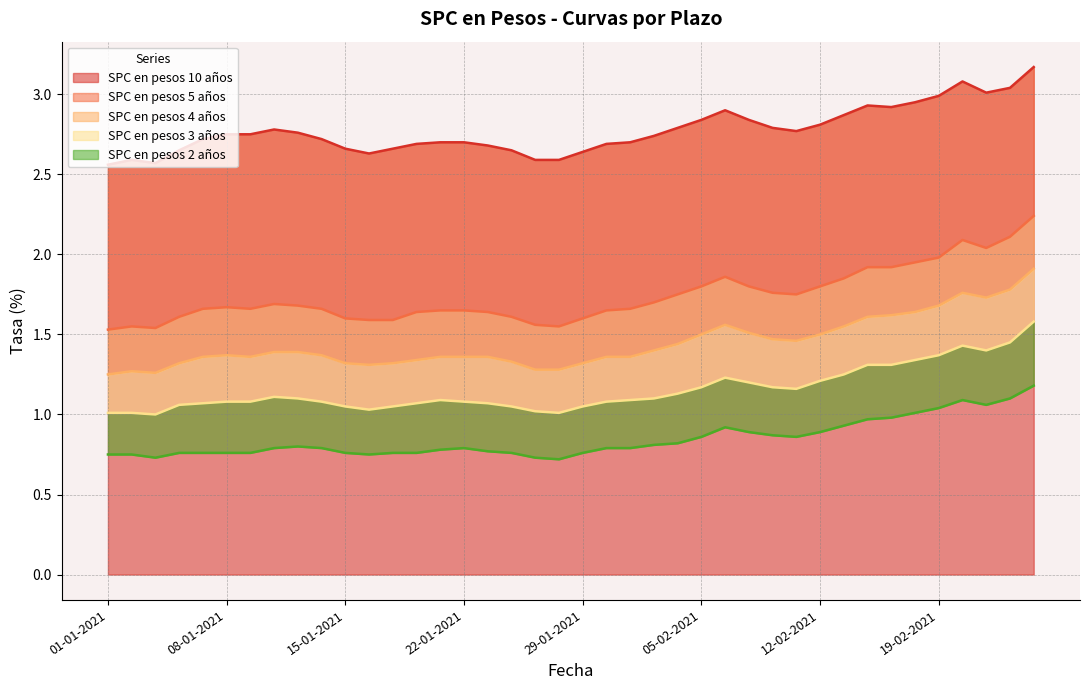

The value of SPC en pesos 3 años at 23-02-2021 is 1.4. True or false?

True